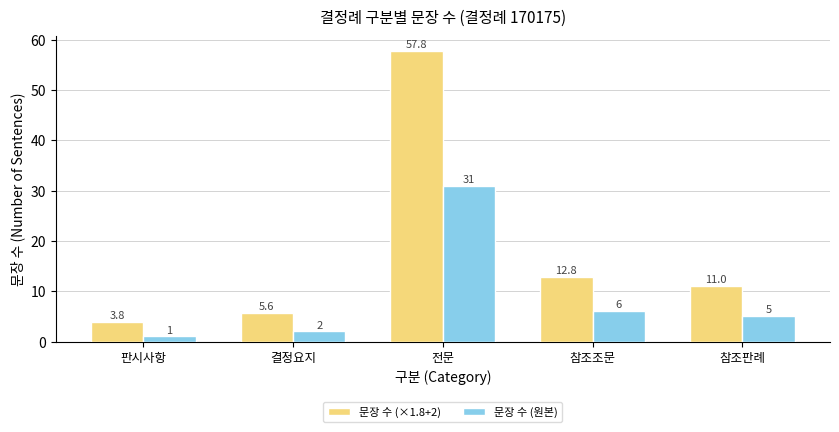

What is the sum of all 문장 수 (×1.8+2) values?

91.0